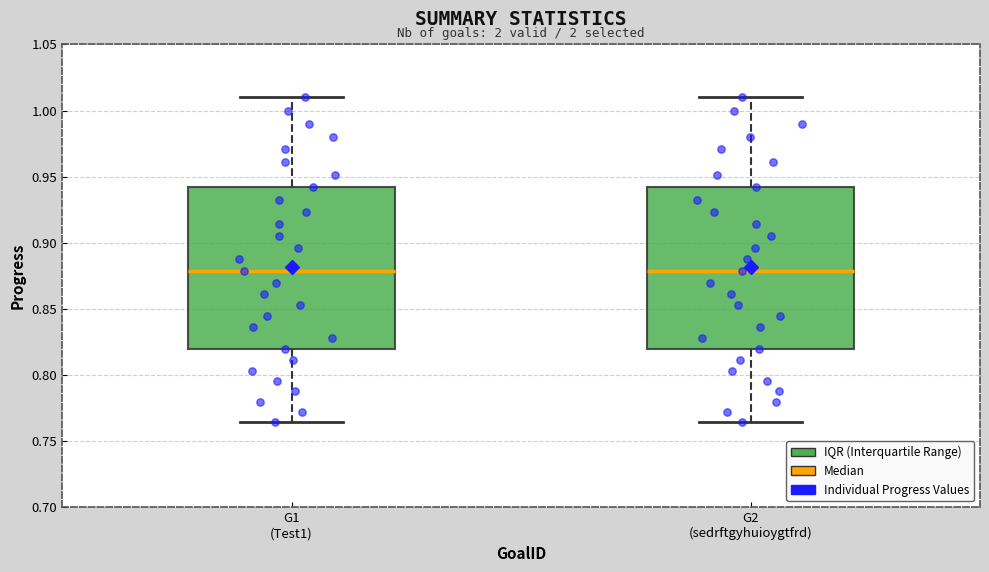

Reading left to right, read every box against the y-axis: the position of its median line, the range the box covers, and the ends of its whiskers. The values are not printed on the chart, so give them approximately, as read against the axis.

G1 (Test1): median 0.880, box 0.820 to 0.940, whiskers 0.765 to 1.010
G2 (sedrftgyhuioygtfrd): median 0.880, box 0.820 to 0.940, whiskers 0.765 to 1.010